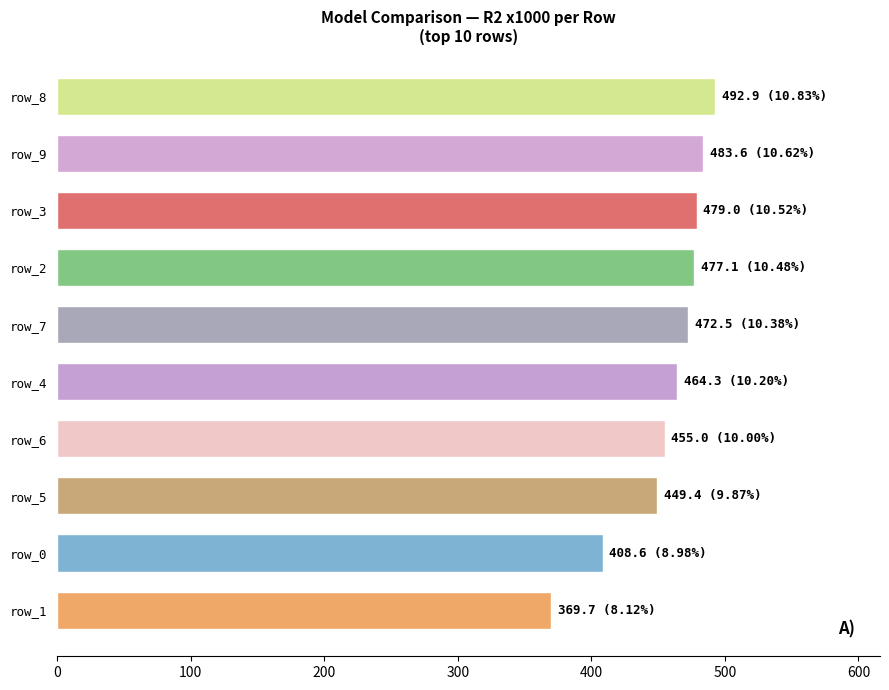

What is the label of the 10th bar from the bottom?

row_8